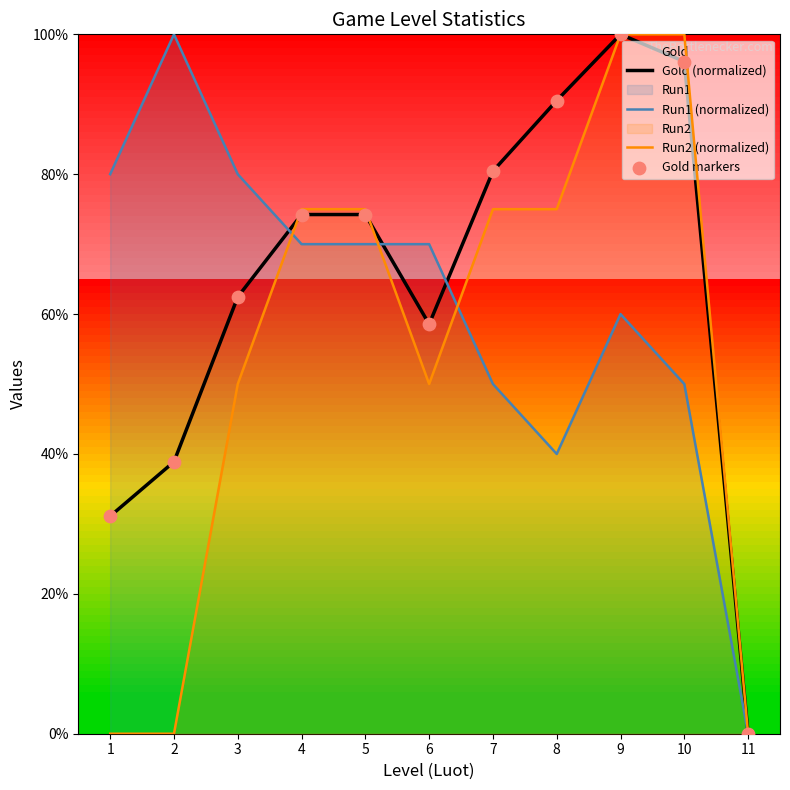

Is the value of Gold markers at 5 greater than the value of Gold (normalized) at 4?

No